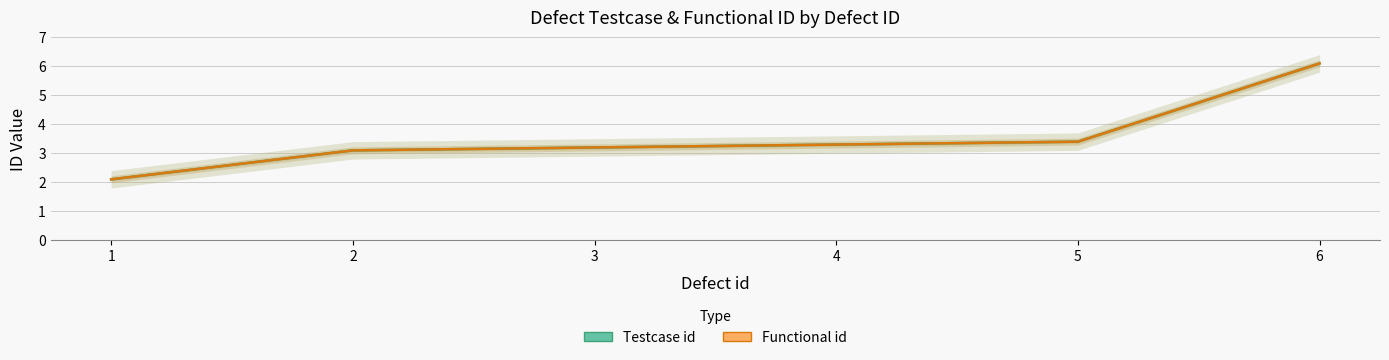

Reading left to right, extract all data points from this chart.

Testcase id: 1=2.1	2=3.1	3=3.2	4=3.3	5=3.4	6=6.1
Functional id: 1=2.1	2=3.1	3=3.2	4=3.3	5=3.4	6=6.1